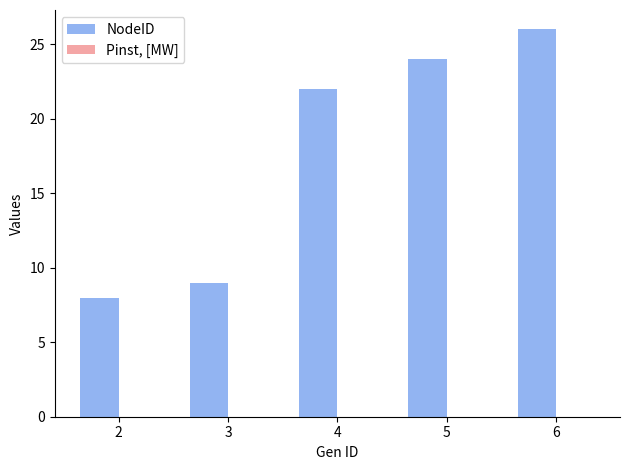

What is the value of the 4th bar from the left?

24